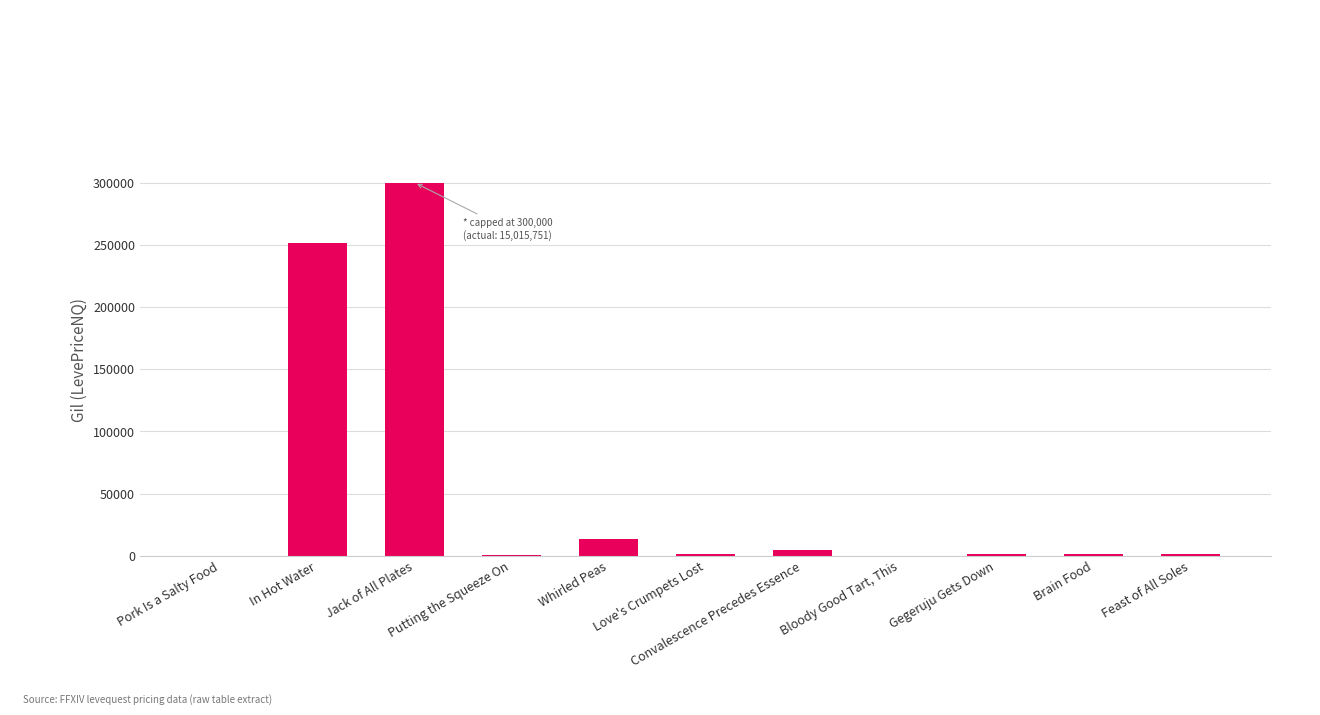

Which has a higher value, In Hot Water or Brain Food?

In Hot Water